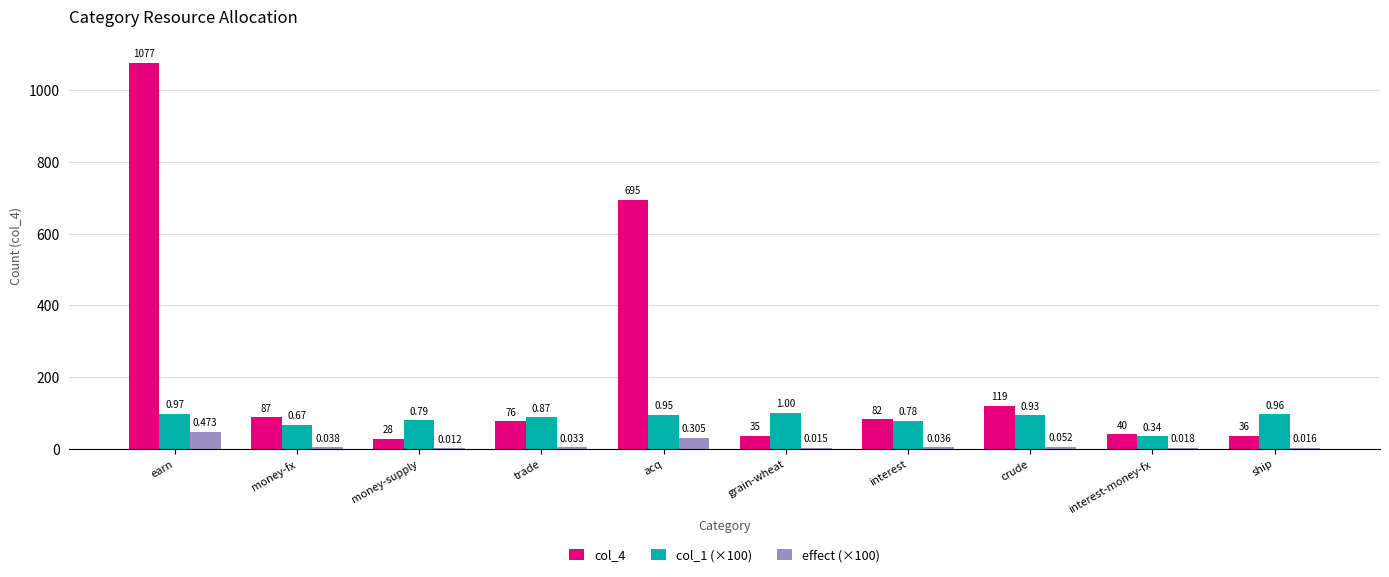

What is the label of the 9th bar from the right?

money-fx